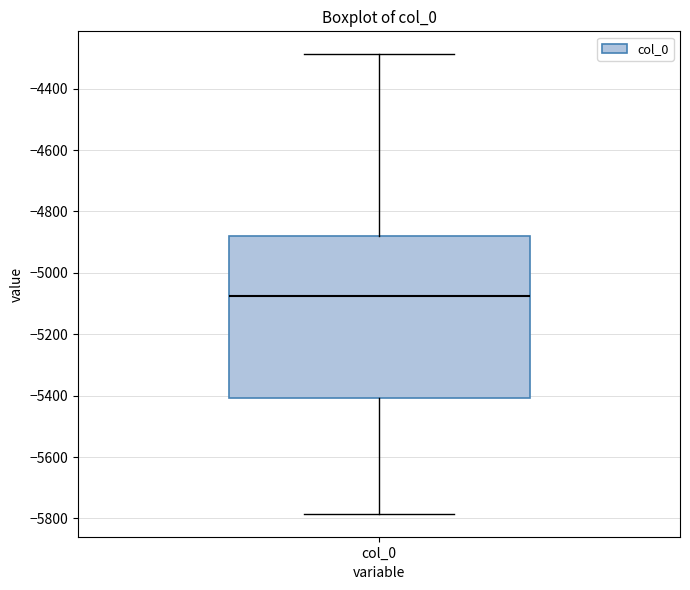

Where is the lower edge of the box for col_0 on the y-axis? The values are not printed on the chart, so give them approximately, as read against the axis.

-5400